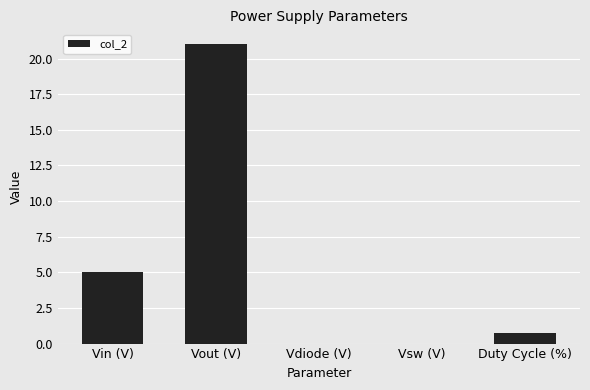

Read the value at Vout (V).

21.0